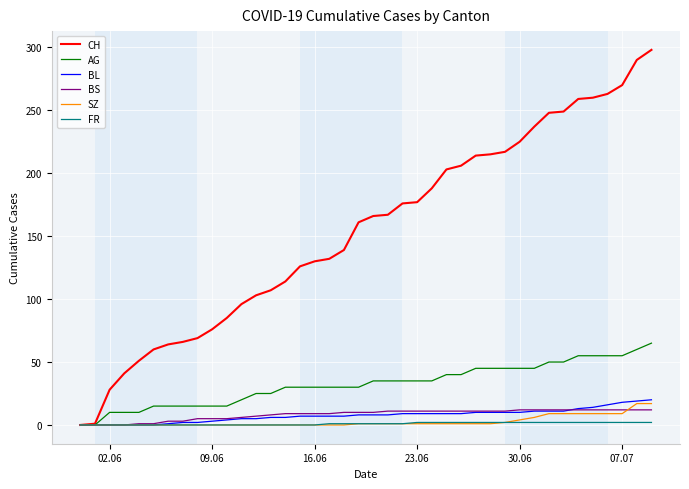

Which series has the largest total across all categories?

CH